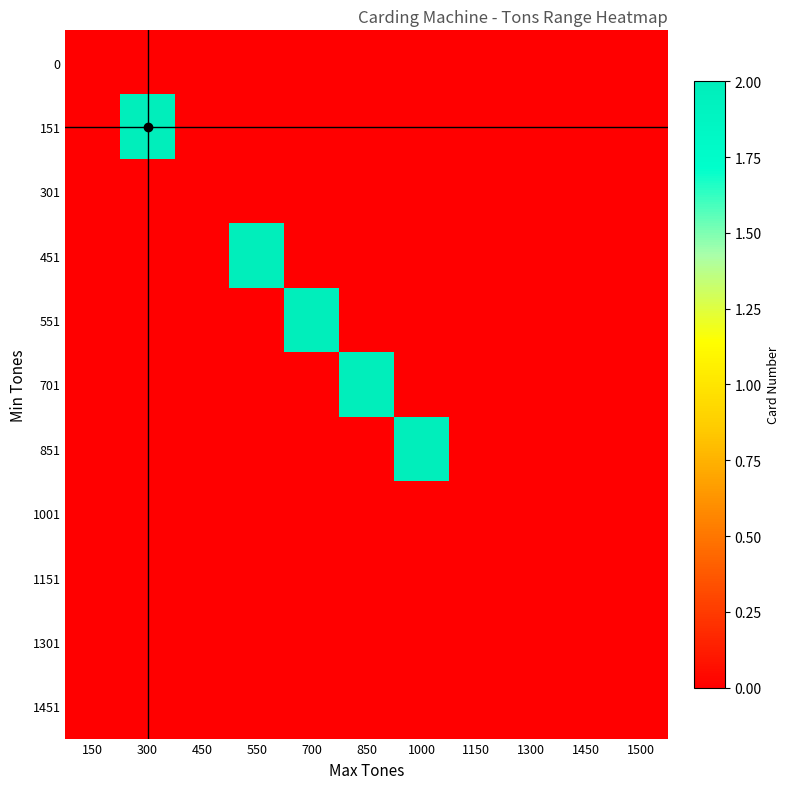

Reading left to right, extract all data points from this chart.

0: 150=0	300=0	450=0	550=0	700=0	850=0	1000=0	1150=0	1300=0	1450=0	1500=0
151: 150=0	300=2	450=0	550=0	700=0	850=0	1000=0	1150=0	1300=0	1450=0	1500=0
301: 150=0	300=0	450=0	550=0	700=0	850=0	1000=0	1150=0	1300=0	1450=0	1500=0
451: 150=0	300=0	450=0	550=2	700=0	850=0	1000=0	1150=0	1300=0	1450=0	1500=0
551: 150=0	300=0	450=0	550=0	700=2	850=0	1000=0	1150=0	1300=0	1450=0	1500=0
701: 150=0	300=0	450=0	550=0	700=0	850=2	1000=0	1150=0	1300=0	1450=0	1500=0
851: 150=0	300=0	450=0	550=0	700=0	850=0	1000=2	1150=0	1300=0	1450=0	1500=0
1001: 150=0	300=0	450=0	550=0	700=0	850=0	1000=0	1150=0	1300=0	1450=0	1500=0
1151: 150=0	300=0	450=0	550=0	700=0	850=0	1000=0	1150=0	1300=0	1450=0	1500=0
1301: 150=0	300=0	450=0	550=0	700=0	850=0	1000=0	1150=0	1300=0	1450=0	1500=0
1451: 150=0	300=0	450=0	550=0	700=0	850=0	1000=0	1150=0	1300=0	1450=0	1500=0